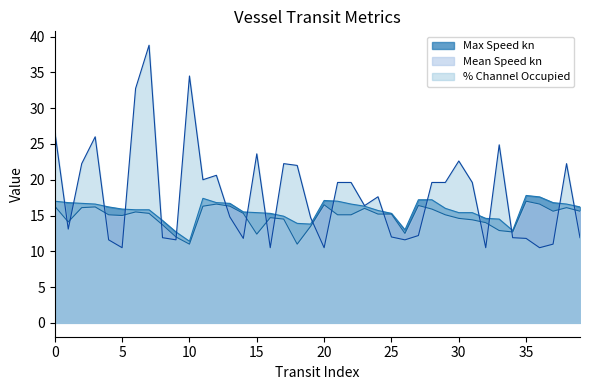

Between 5 and 15, which series saw the biggest shift?

% Channel Occupied